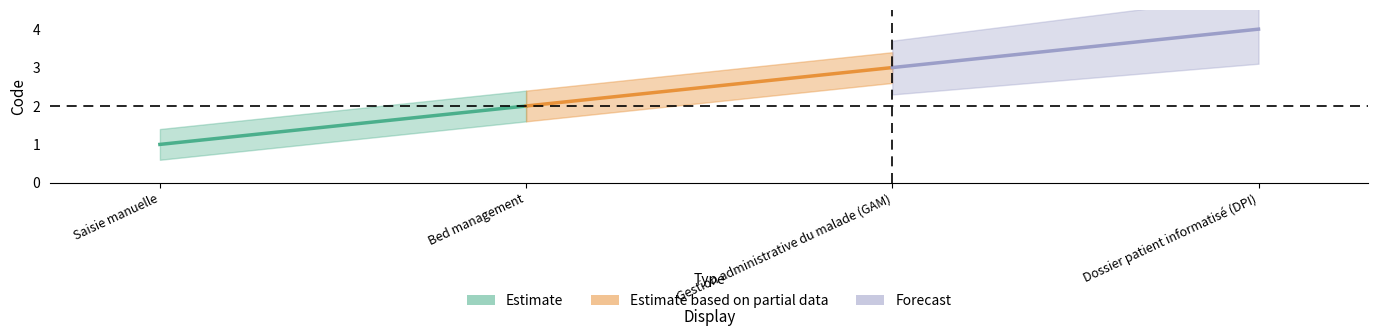

What is the sum of the values at Gestion administrative du malade (GAM) and Saisie manuelle?

4